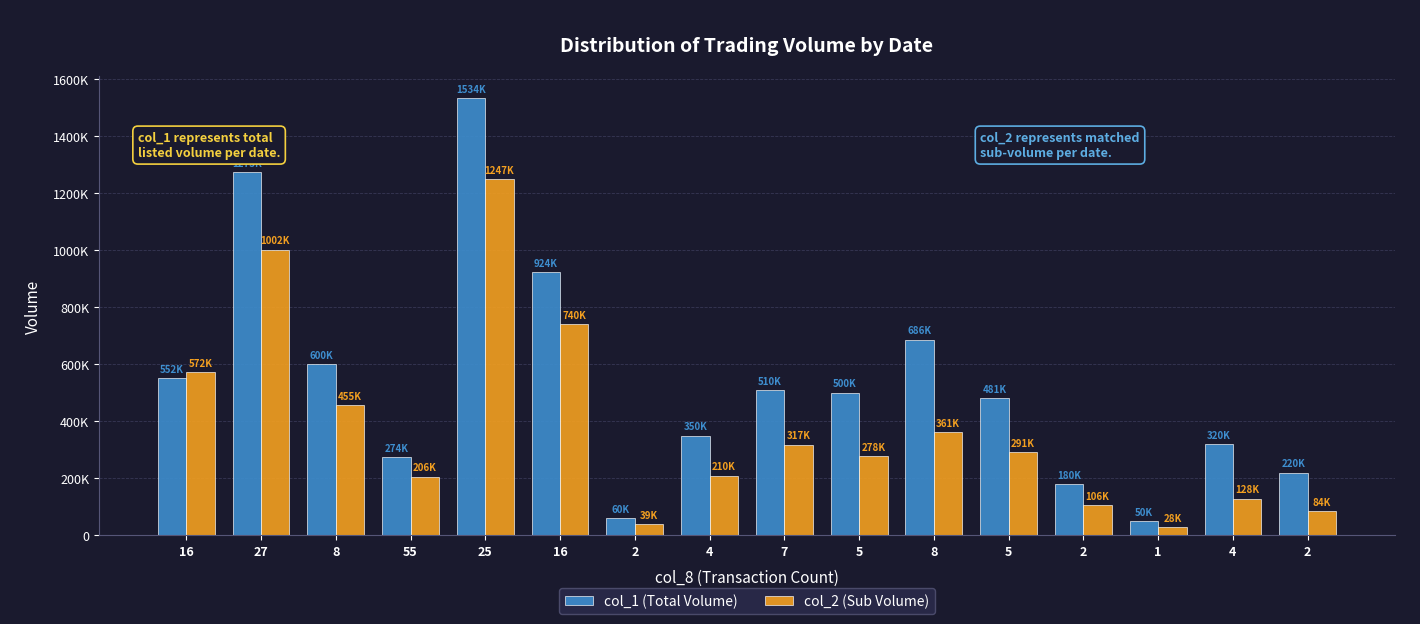

Are the bars horizontal?

No